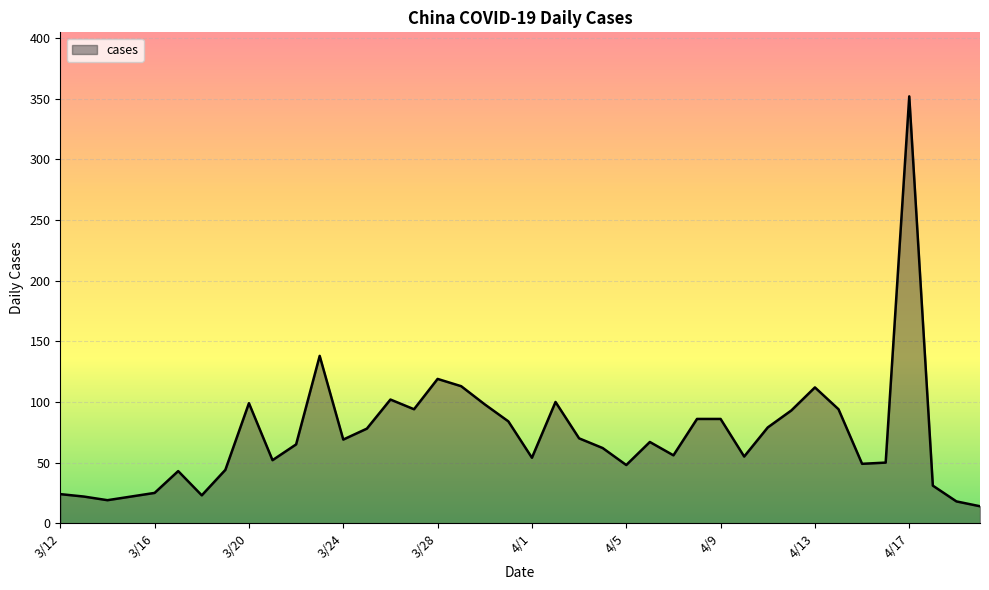

What is the difference between the maximum and minimum values?

338